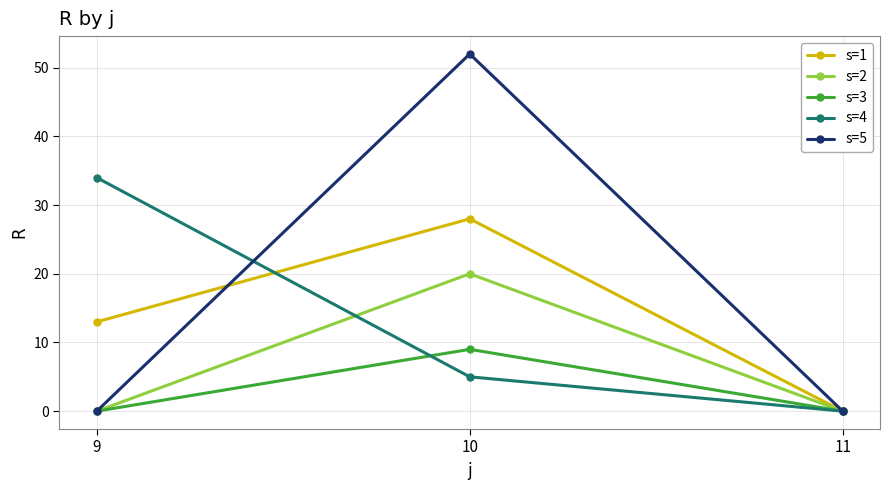

Which series has the largest range (max minus min)?

s=5